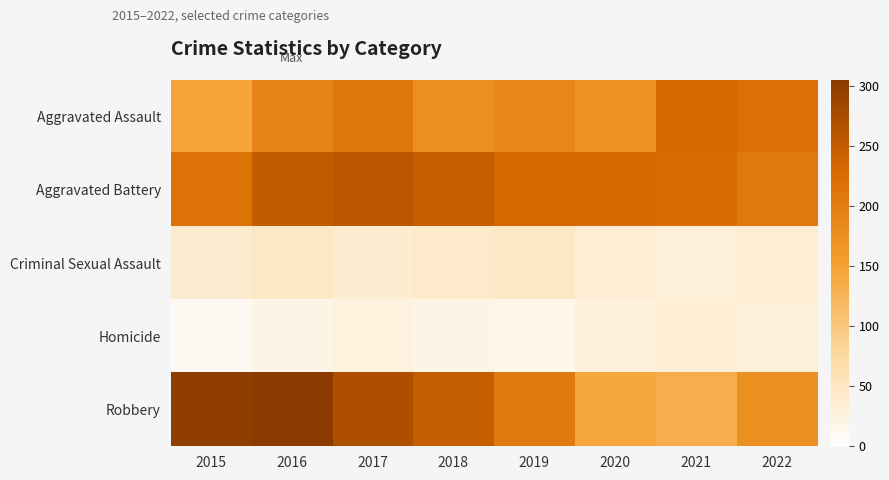

Which category has the highest value across all series?

2016